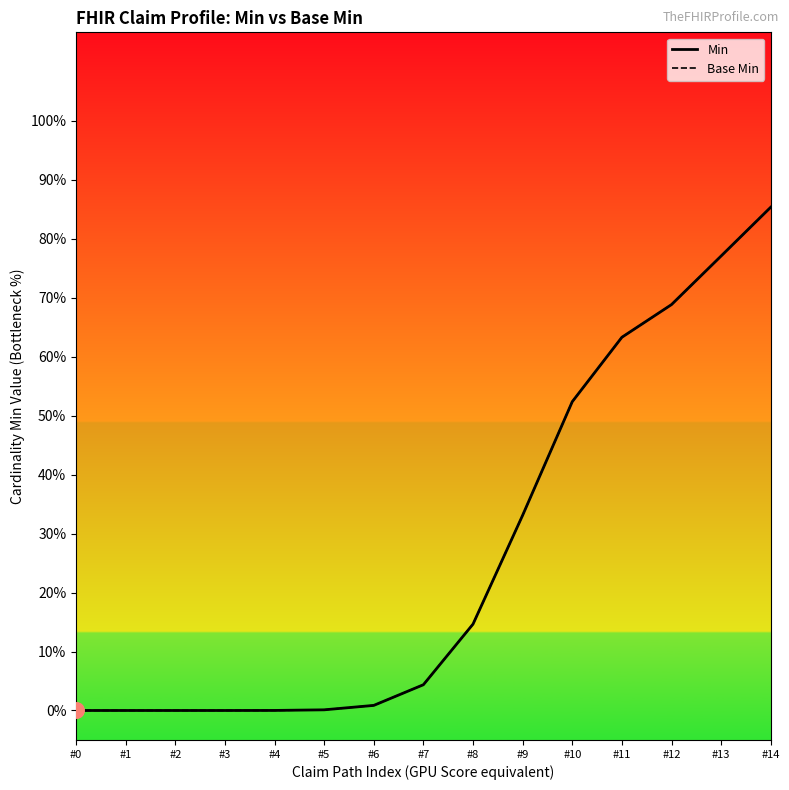

Which series has the largest total across all categories?

Min